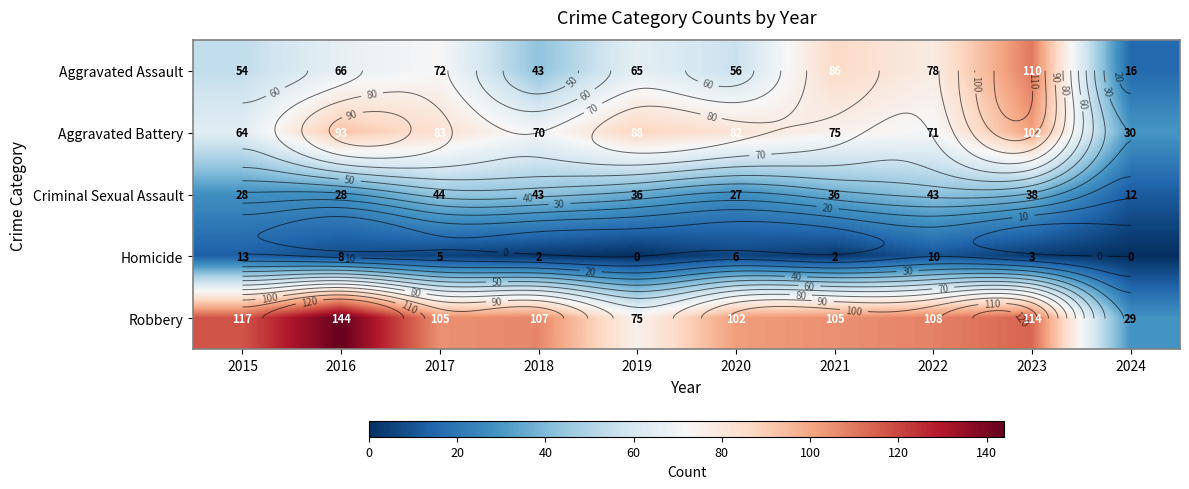

Read the Robbery value at 2023, to the nearest 50.

100